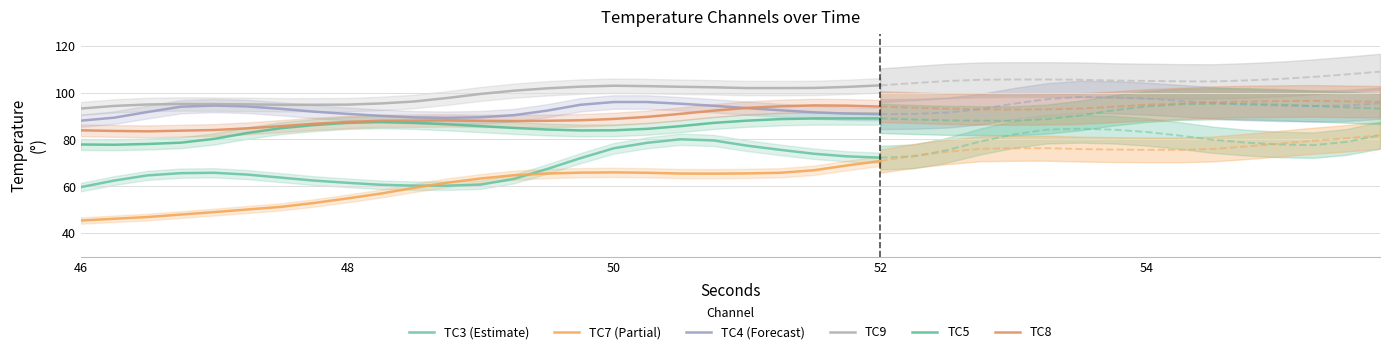

True or false: TC9 and TC3 (Estimate) intersect in this chart.

False